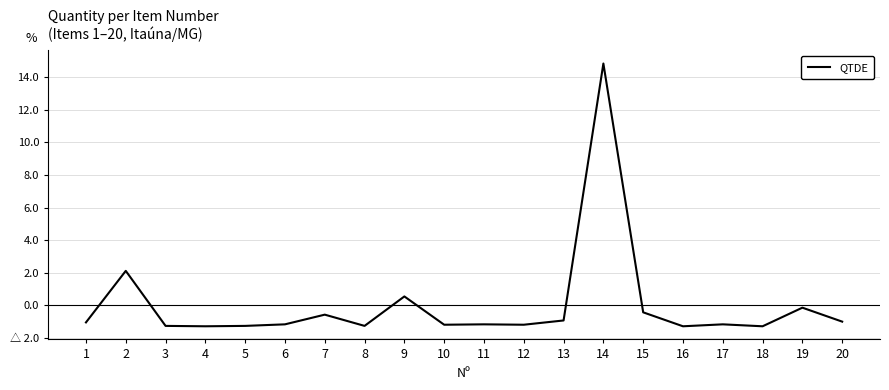

The chart shows a value of -1.2 at 6. True or false?

True